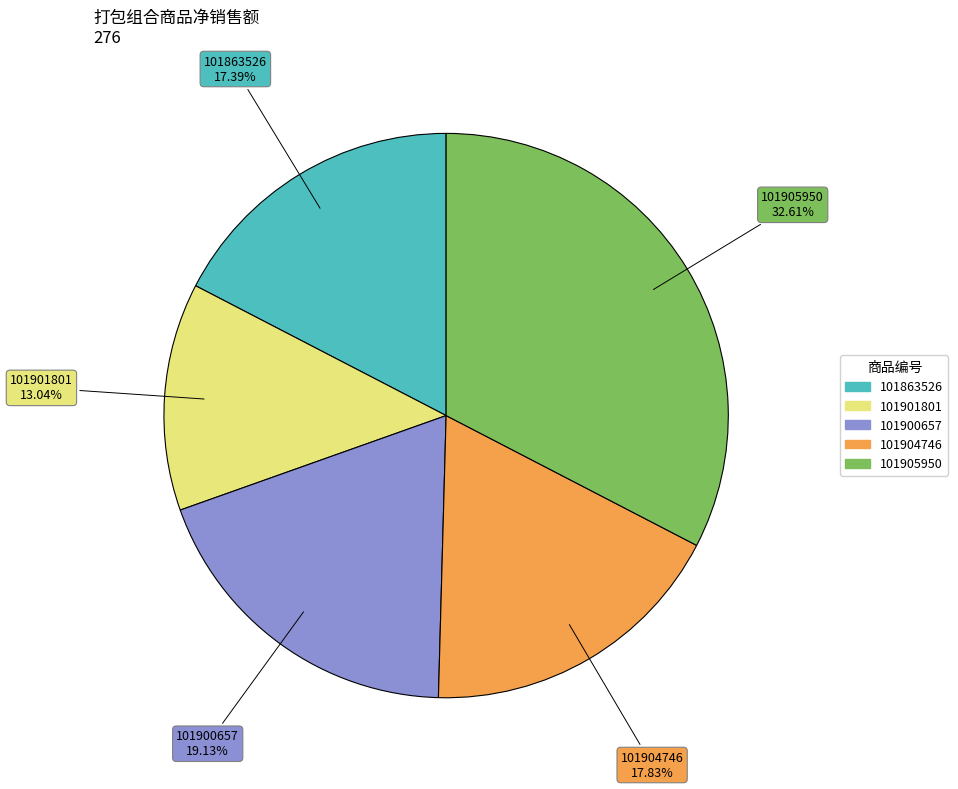

Which slice is the smallest?

101901801